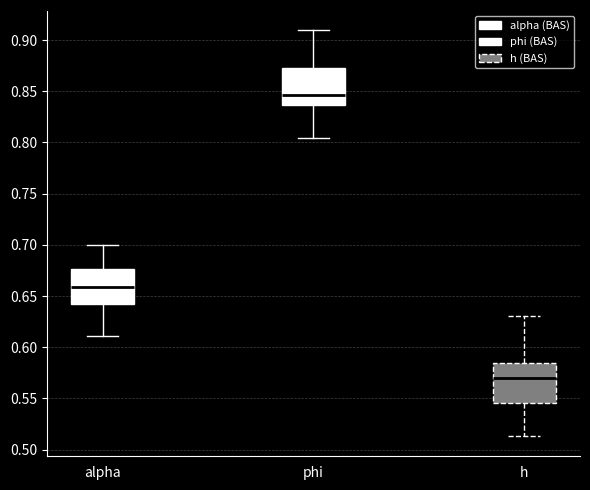

Reading left to right, transcribe this box plot: for each box, give where its median line is, the range the box spans, and where its two whiskers end, as read against the y-axis. The values are not printed on the chart, so give them approximately, as read against the axis.

alpha: median 0.660, box 0.640 to 0.675, whiskers 0.610 to 0.700
phi: median 0.845, box 0.835 to 0.875, whiskers 0.805 to 0.910
h: median 0.570, box 0.545 to 0.585, whiskers 0.515 to 0.630